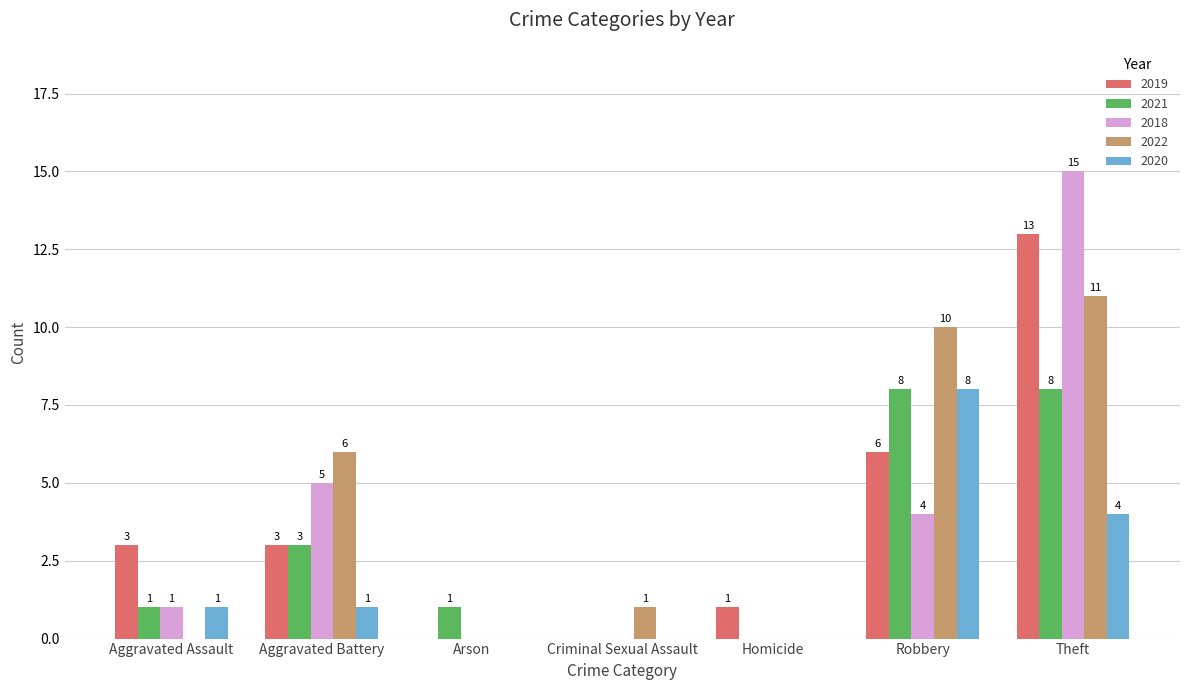

At which label is 2020 closest to 4?

Theft